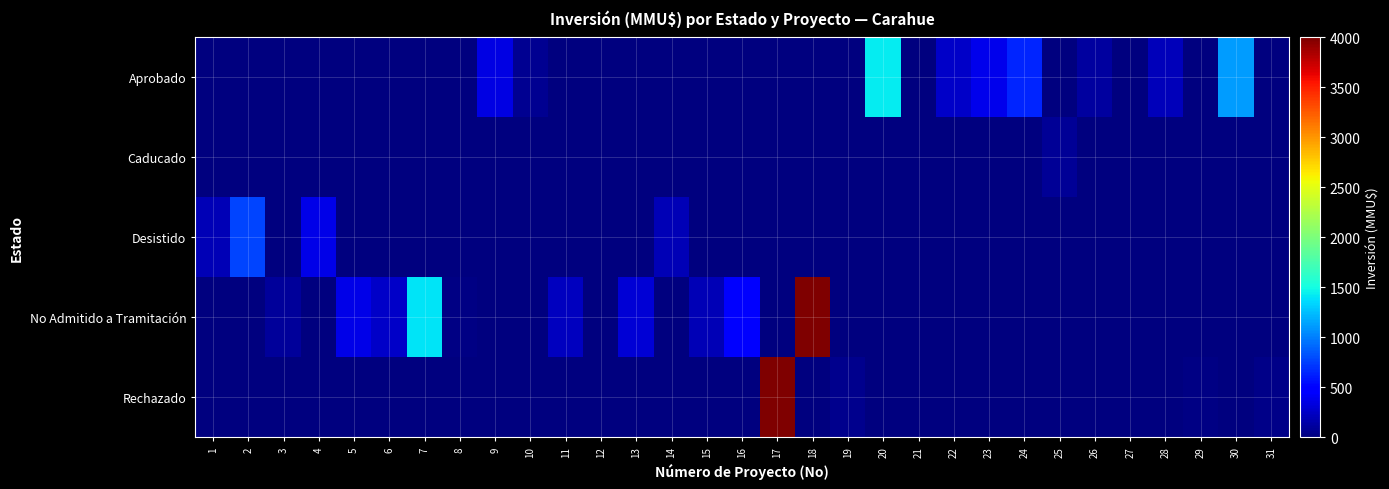

Which series has the widest spread of values?

No Admitido a Tramitación